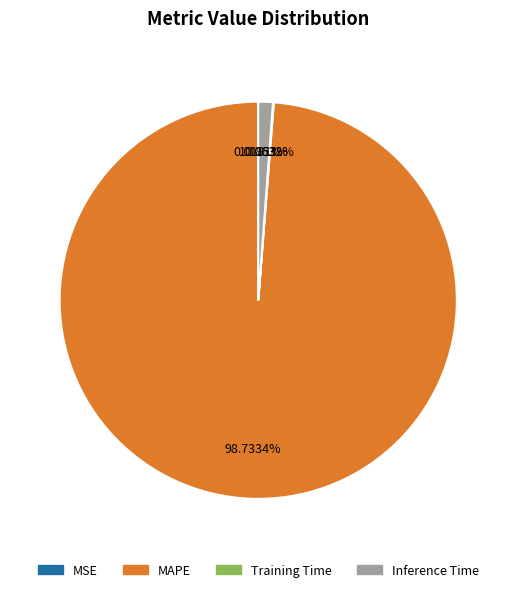

Is MAPE the majority of the pie?

Yes